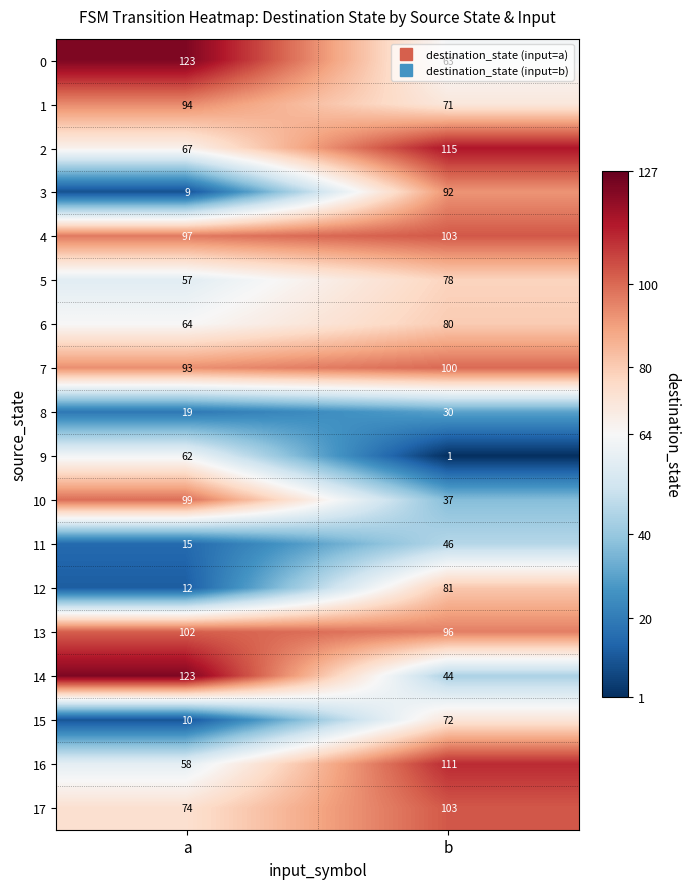

At which category is the sum across all series the highest?

b